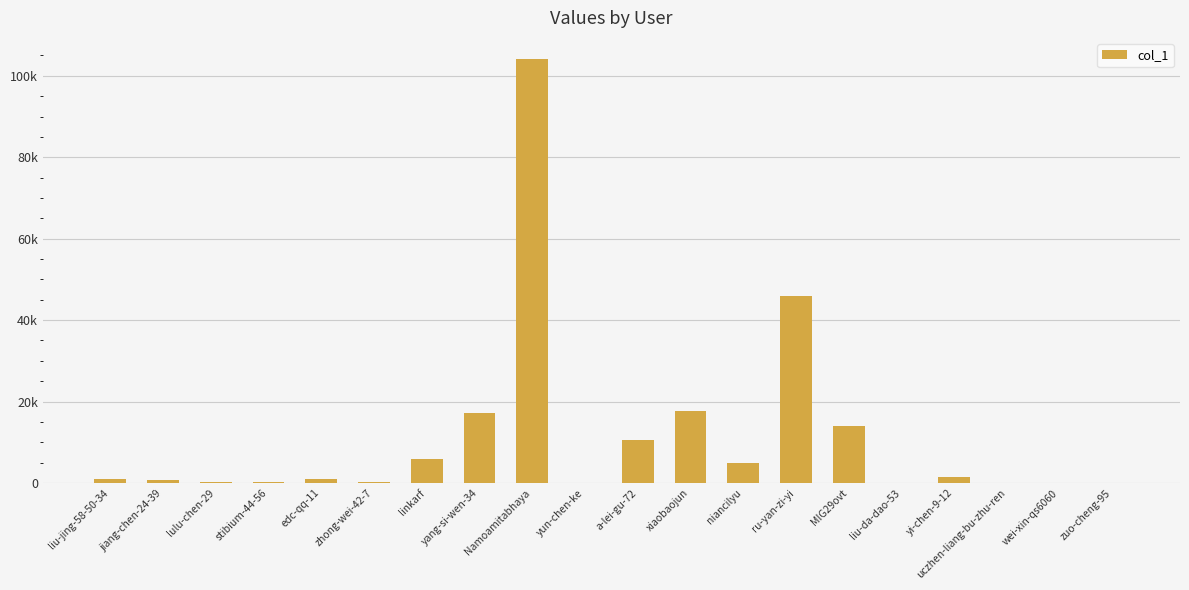

Is it true that the value at stibium-44-56 is 256?

True